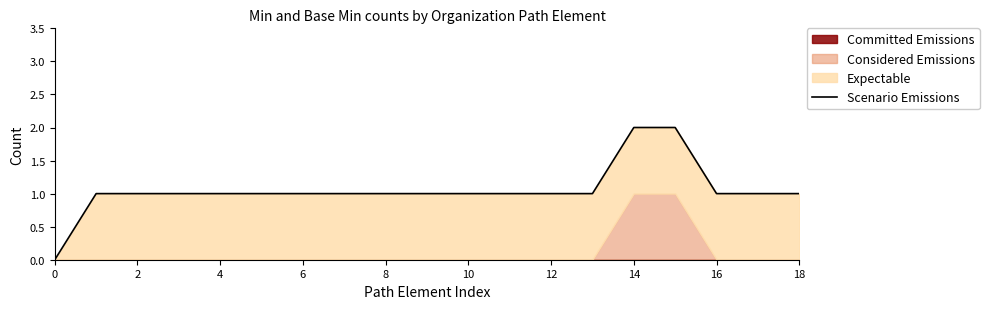

What is the greatest value displayed?

2